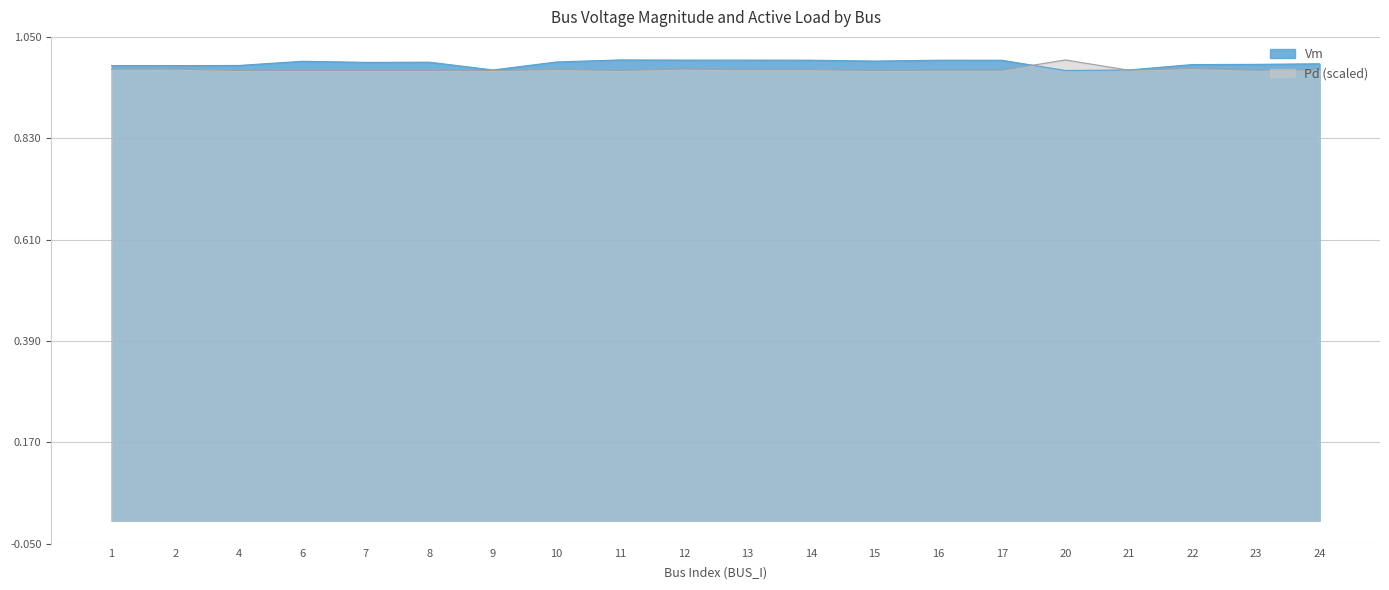

Reading left to right, transcribe all the data shown in this chart.

Vm: 1.0	1.0	1.0	1.0	1.0	1.0	1.0	1.0	1.0	1.0	1.0	1.0	1.0	1.0	1.0	1.0	1.0	1.0	1.0	1.0
Pd: 1.0	1.0	1.0	1.0	1.0	1.0	1.0	1.0	1.0	1.0	1.0	1.0	1.0	1.0	1.0	1.0	1.0	1.0	1.0	1.0